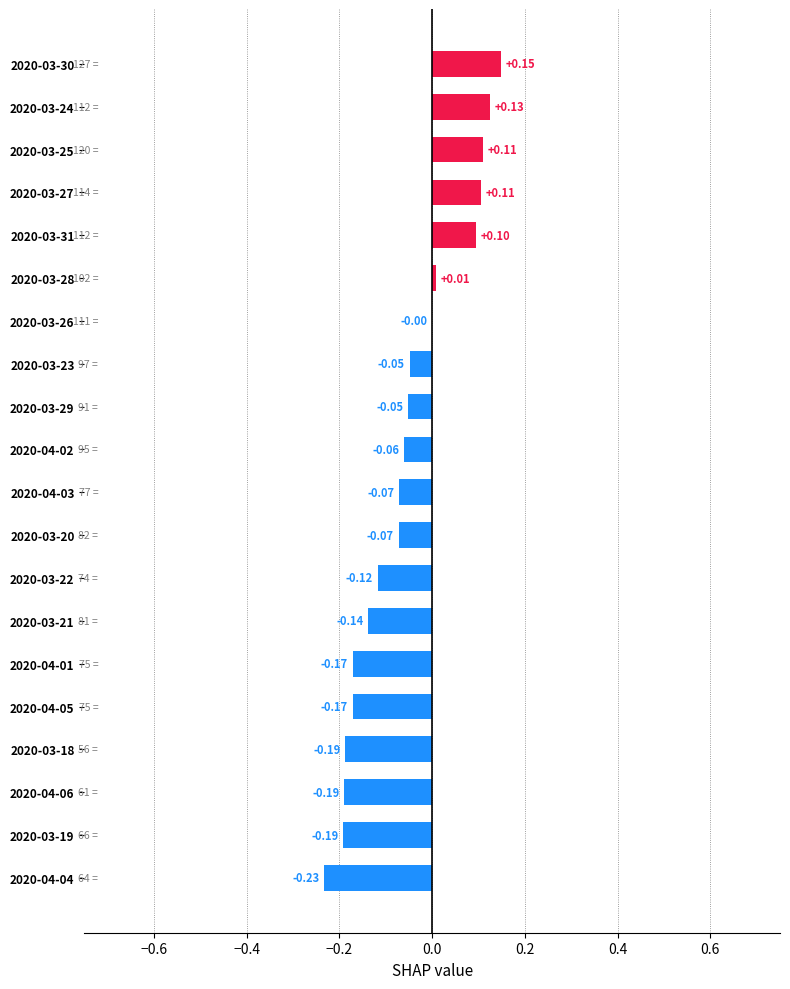

Are the bars horizontal?

Yes